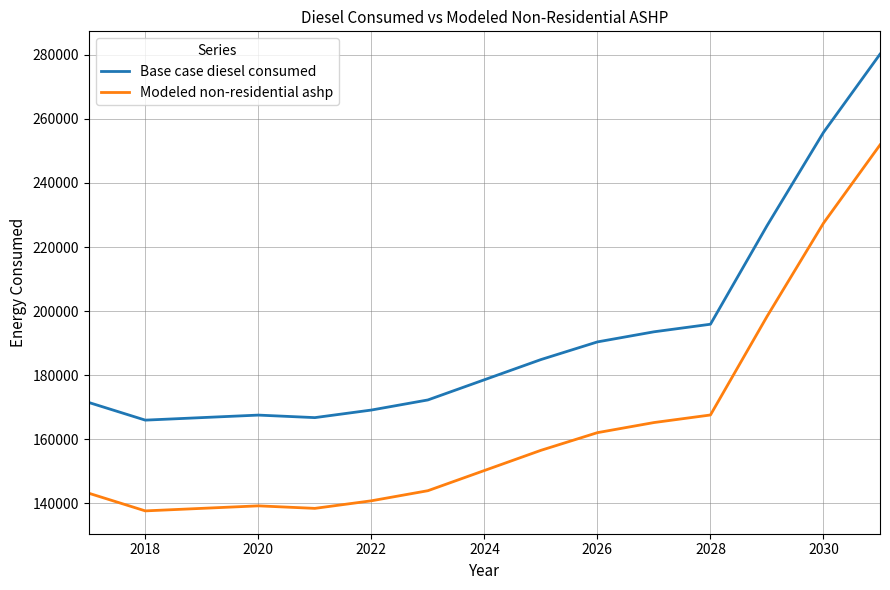

What is the smallest value displayed?

137625.2